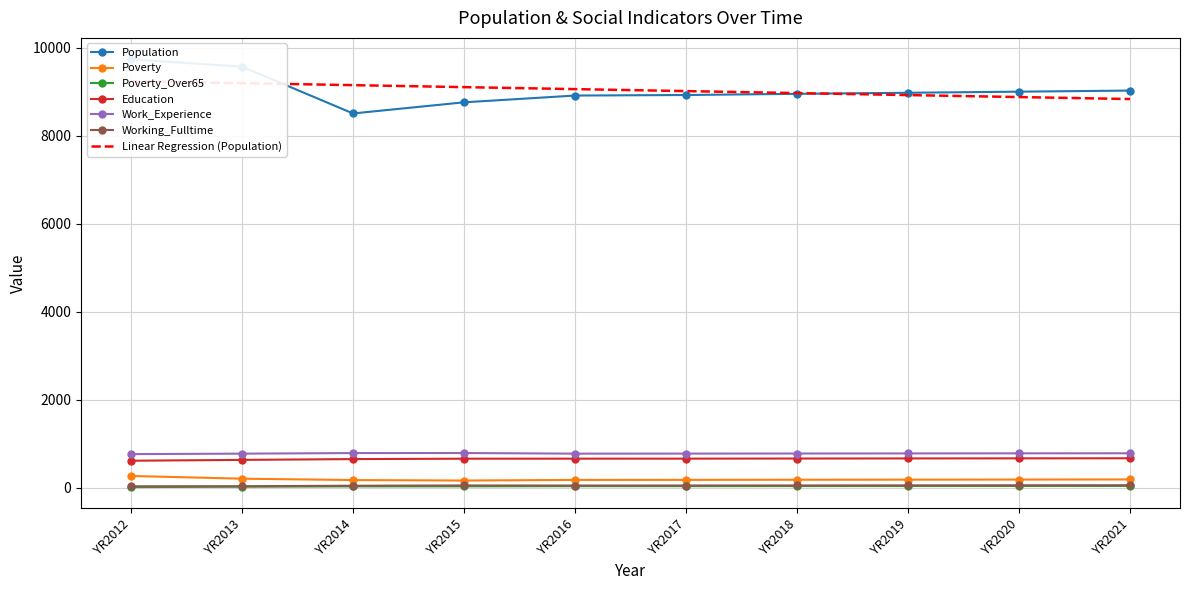

Is the value of Education at YR2017 greater than the value of Poverty_Over65 at YR2017?

Yes